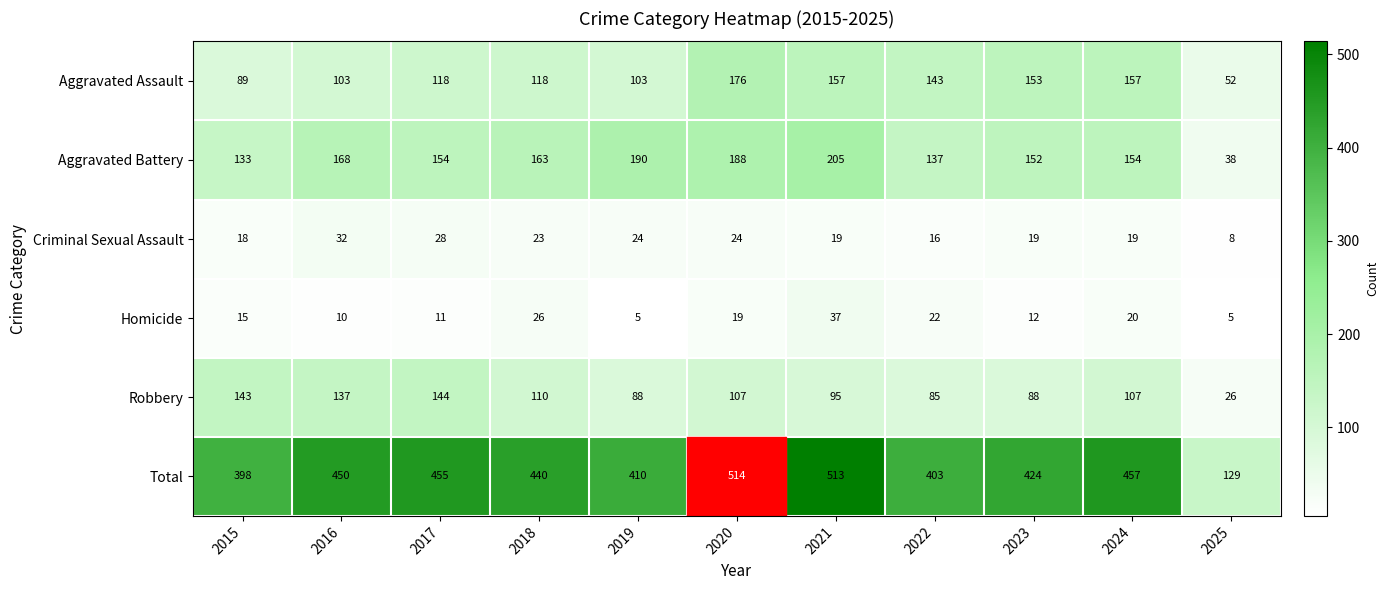

At which label is Robbery closest to 85?

2022